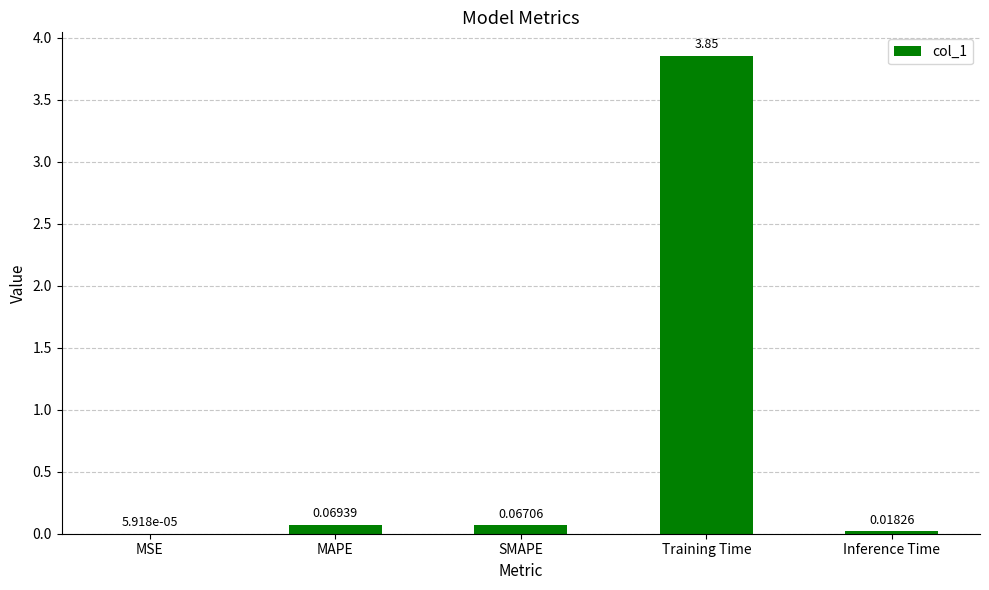

Which category has the highest value across all series?

Training Time